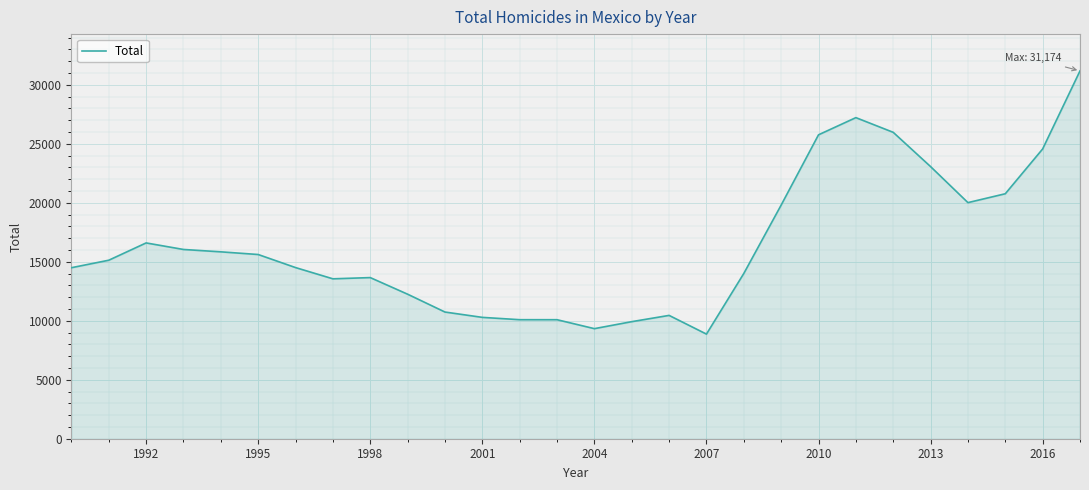

What is the smallest value displayed?

8867